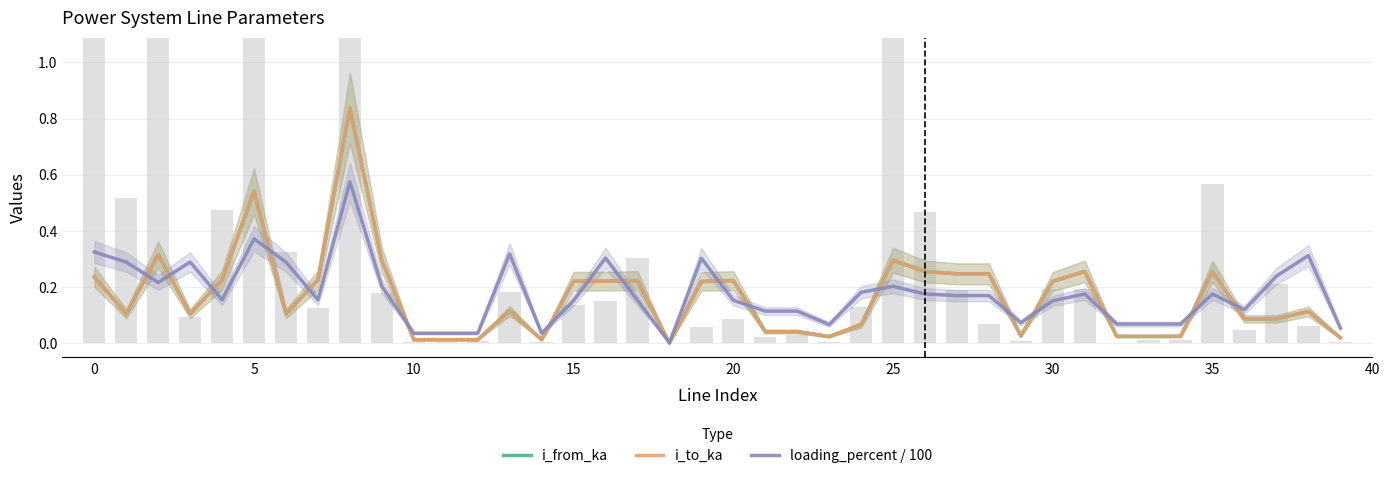

Does the chart contain stacked bars?

No